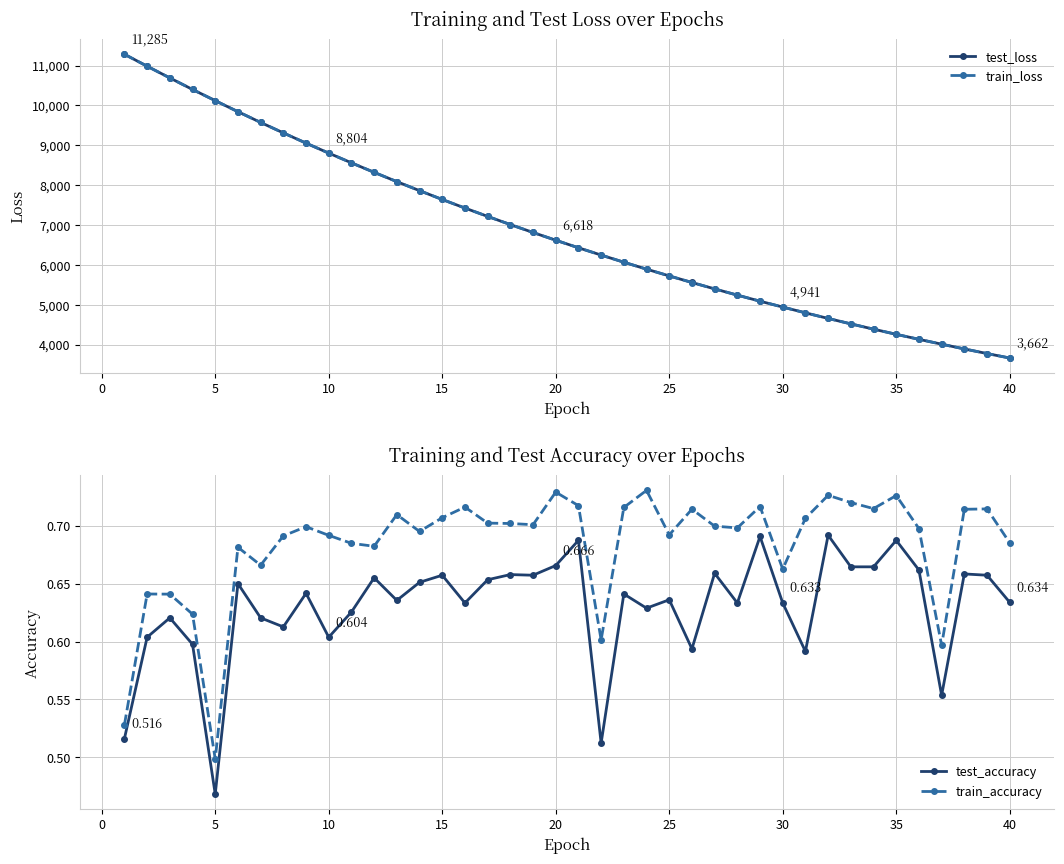

How many train_accuracy values are between 0 and 1?

40